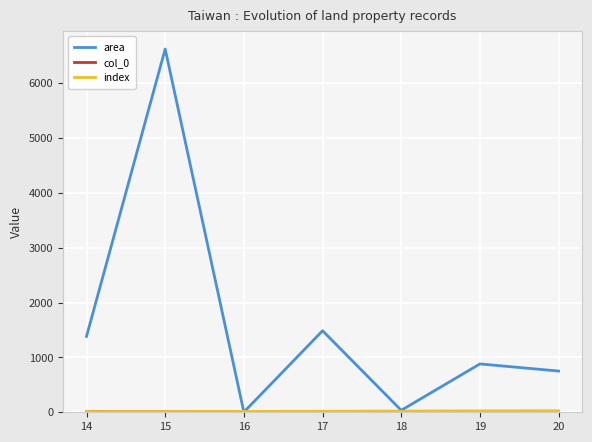

How many intersections are there between area and col_0?

2